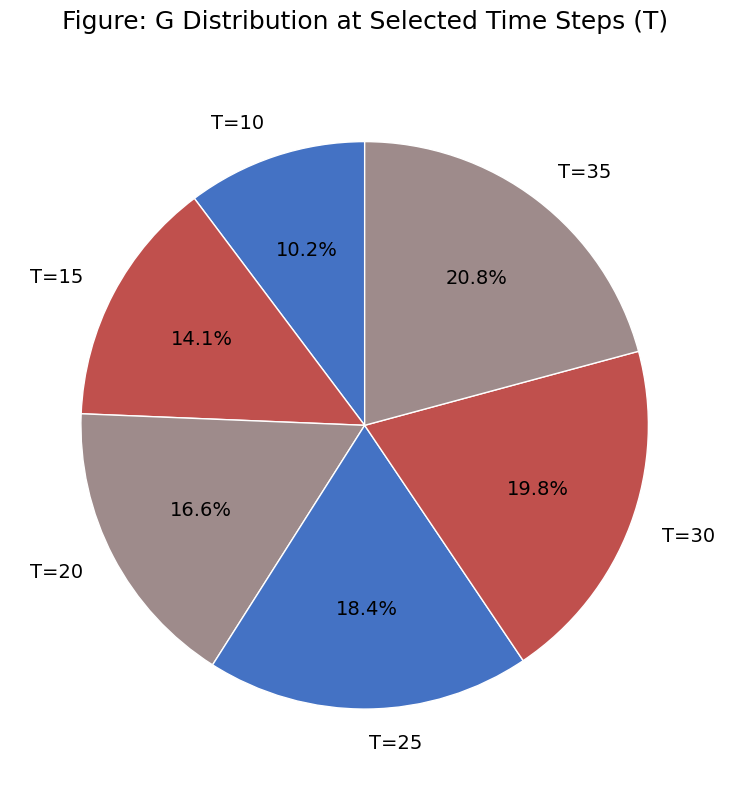

How many segments does this pie chart have?

6